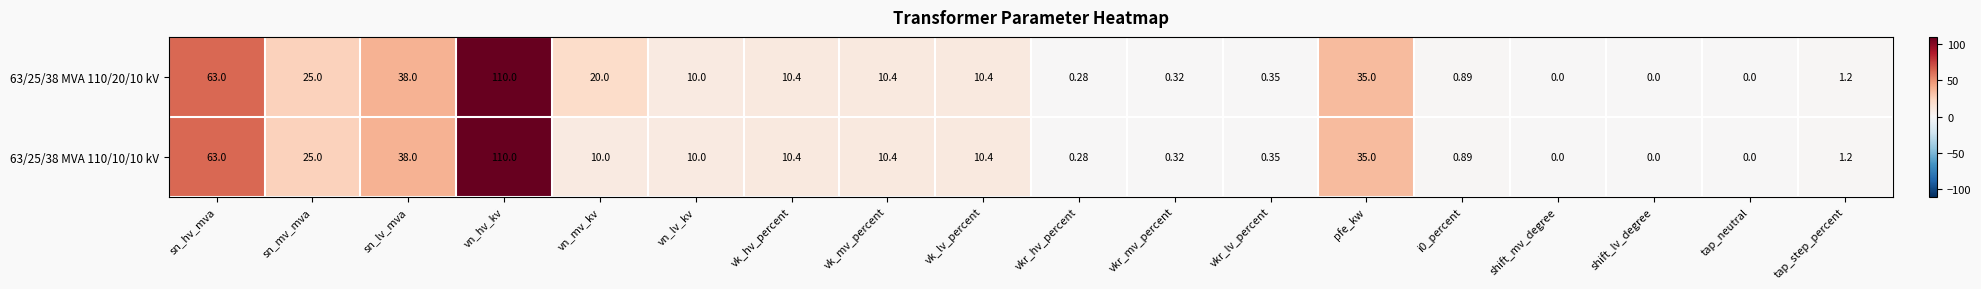

What is the total value across all series at vk_lv_percent?

20.8